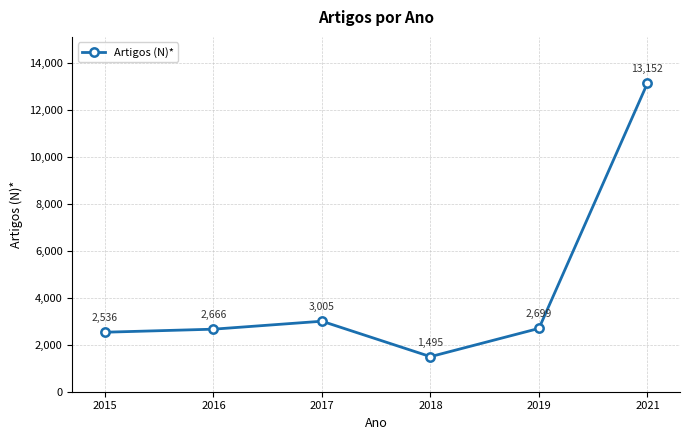

True or false: the data has more than 1 interior local peaks.

False